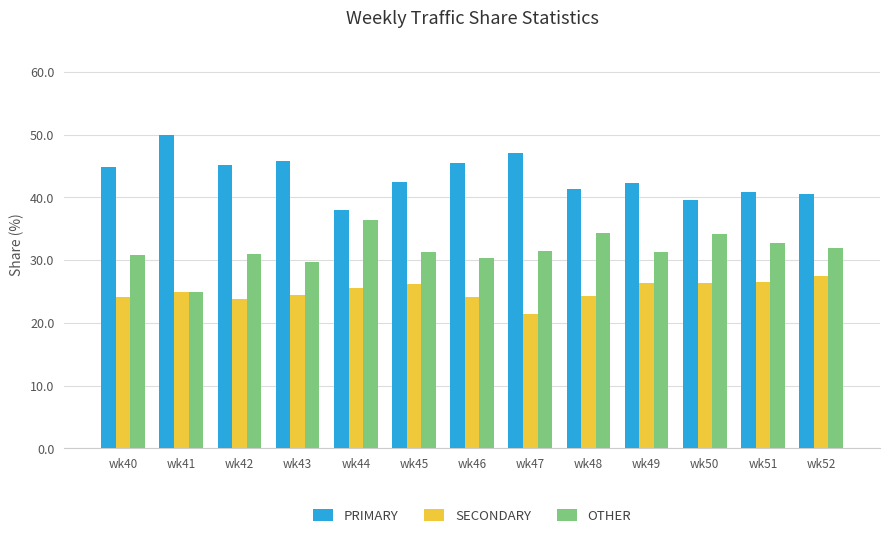

Rank the series by their average value, from highest to lowest.

PRIMARY, OTHER, SECONDARY